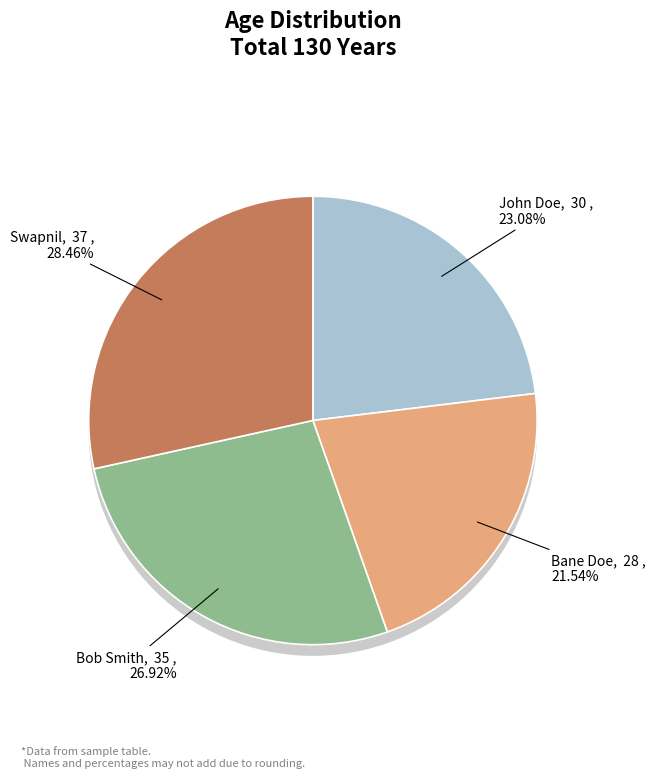

To the nearest percent, what is the difference between the Bob Smith and Bane Doe slice percentages?

5%